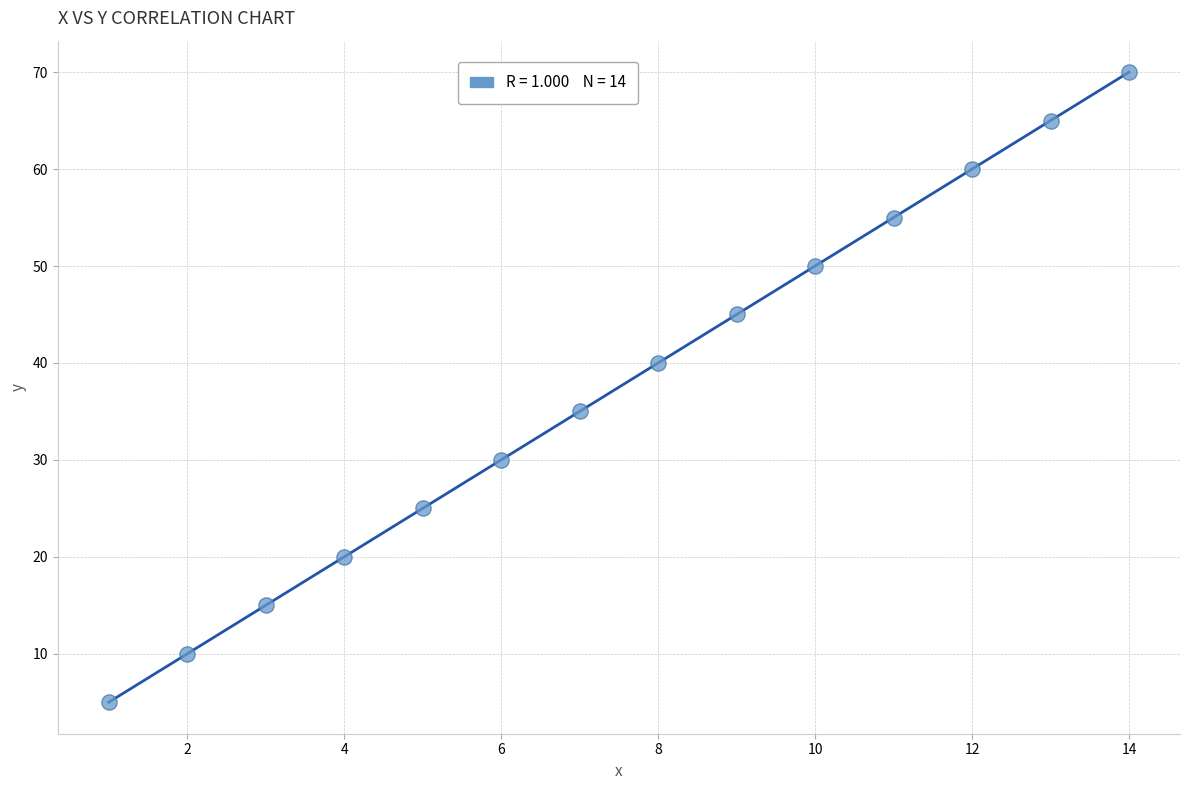

What is the range of X values (max minus min)?

13